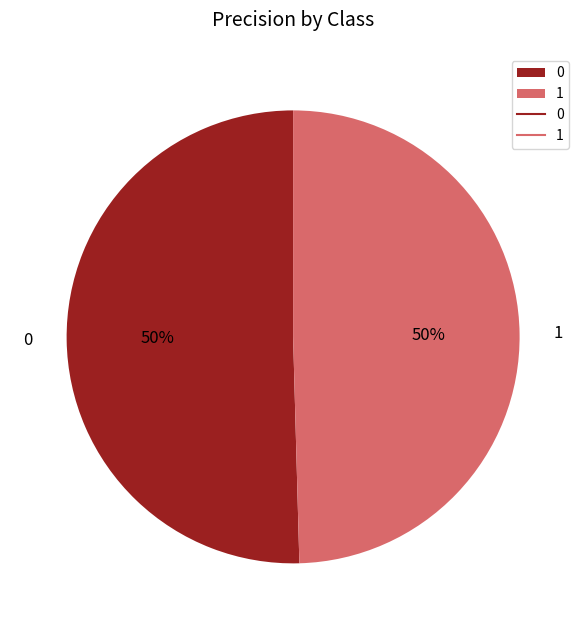

The 1 slice represents 63% of the pie. True or false?

False